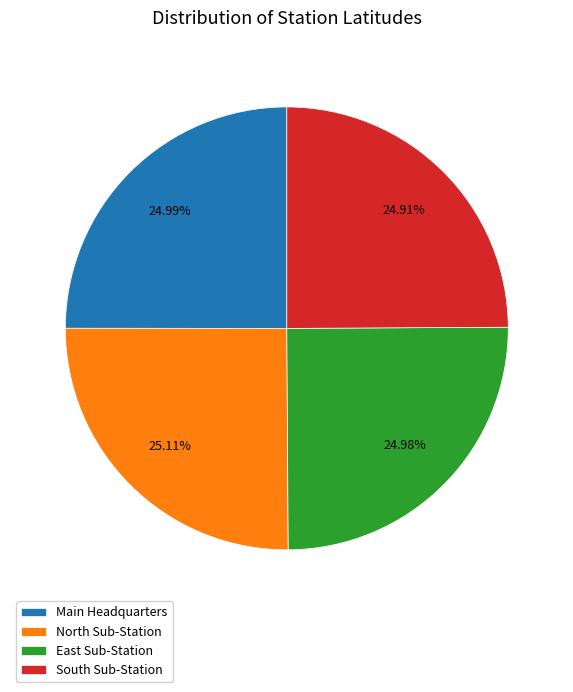

Does any single category account for the majority?

No